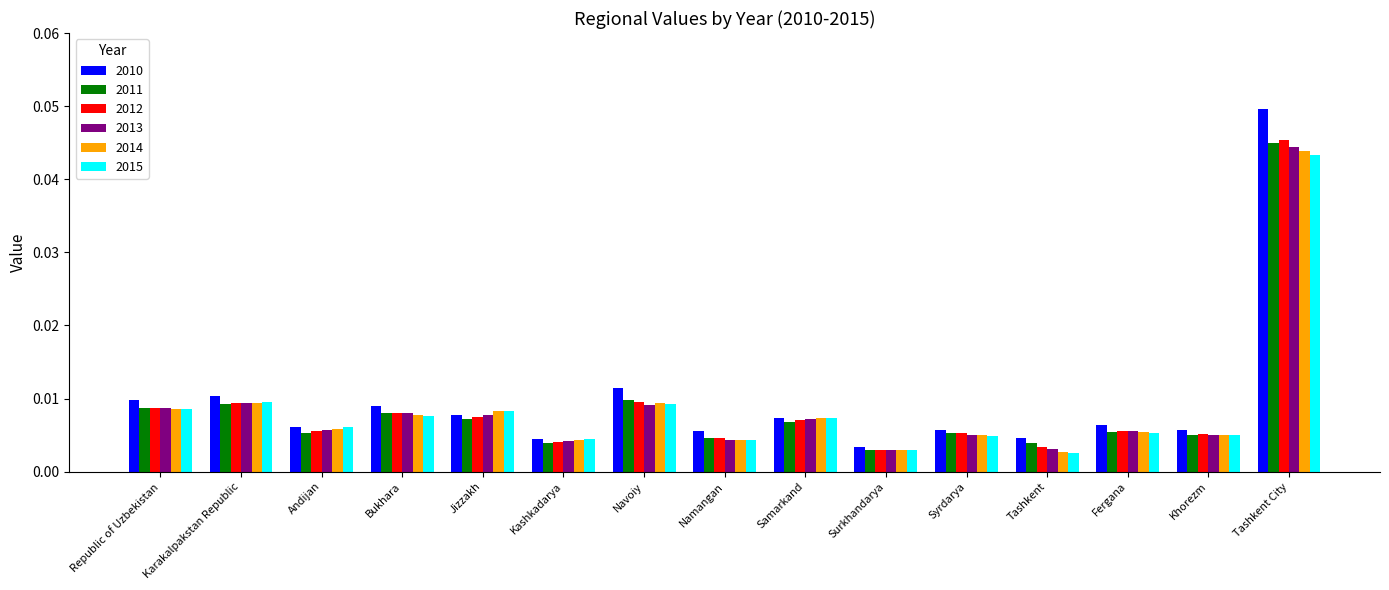

Which category has the highest value in the 2015 series?

Tashkent City